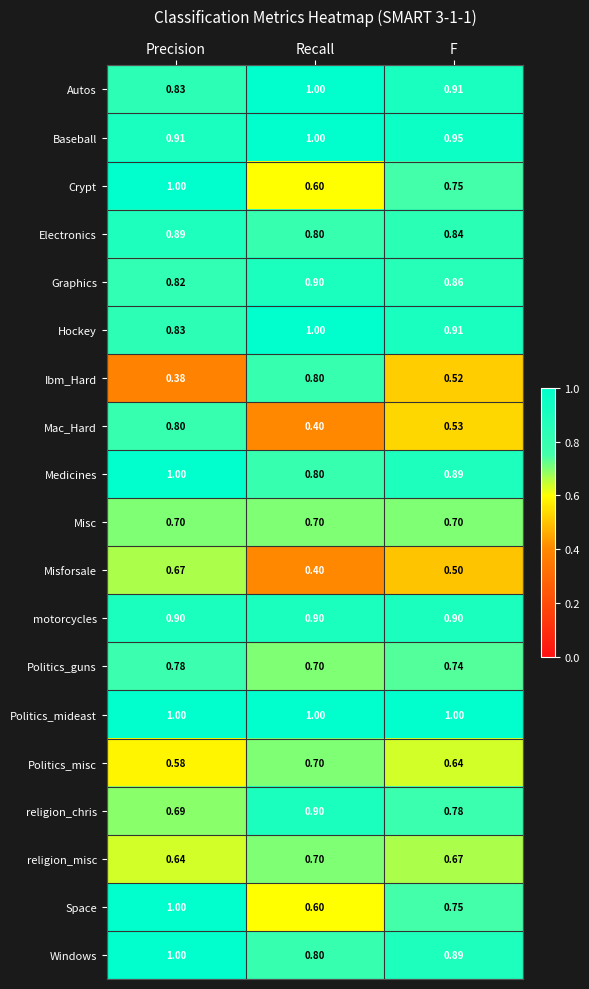

What is the spread (max minus min) of values at Recall?

0.6